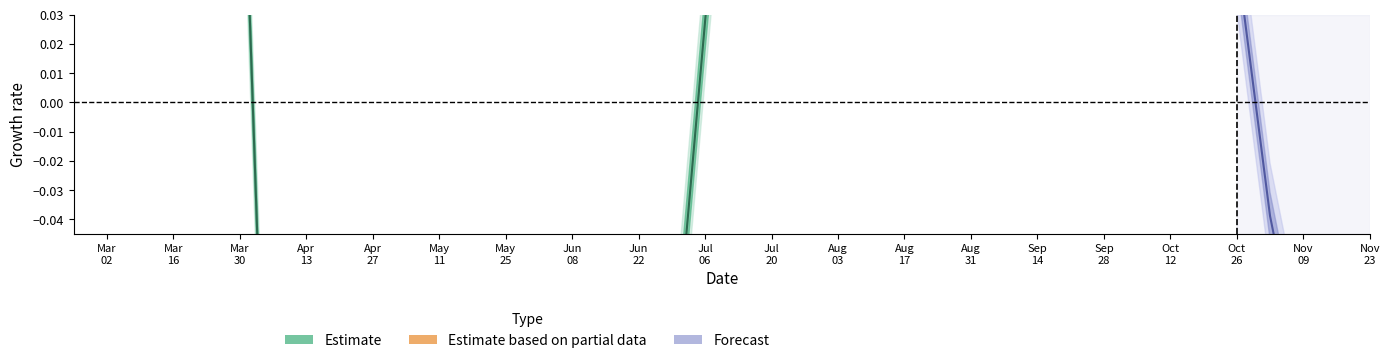

What is the label of the 13th point from the left?

Aug
17